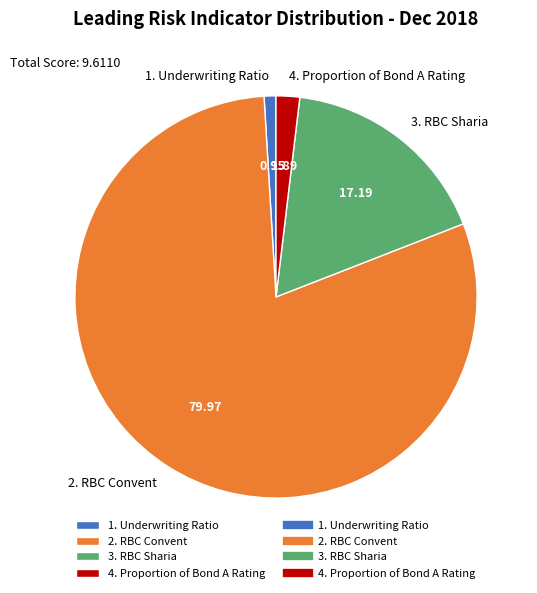

Do 3. RBC Sharia and 2. RBC Convent together represent more than half of the pie?

Yes